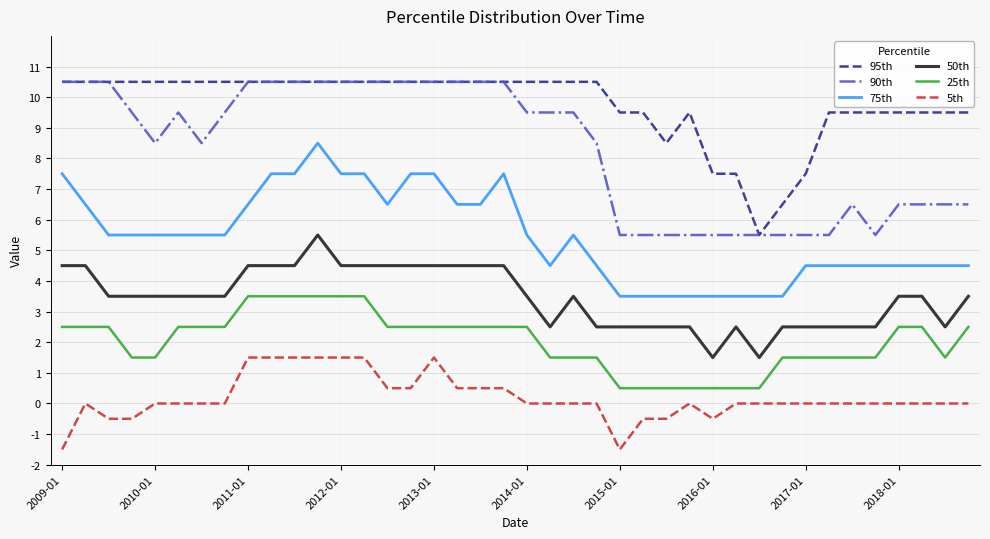

What is the average value of the 90th series?

8.3